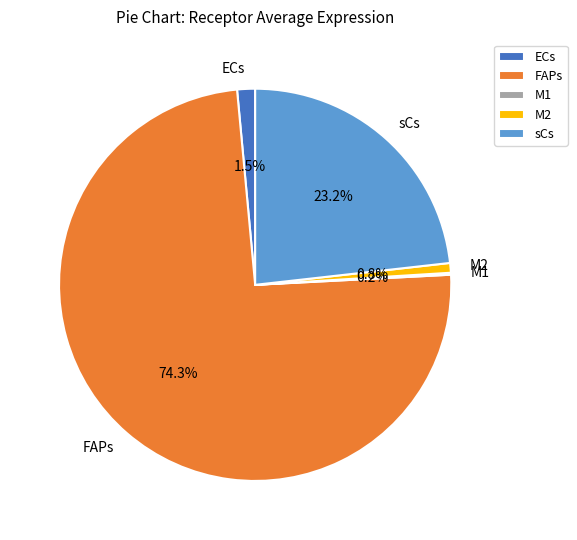

To the nearest percent, what is the difference between the largest and smallest slice percentages?

74%